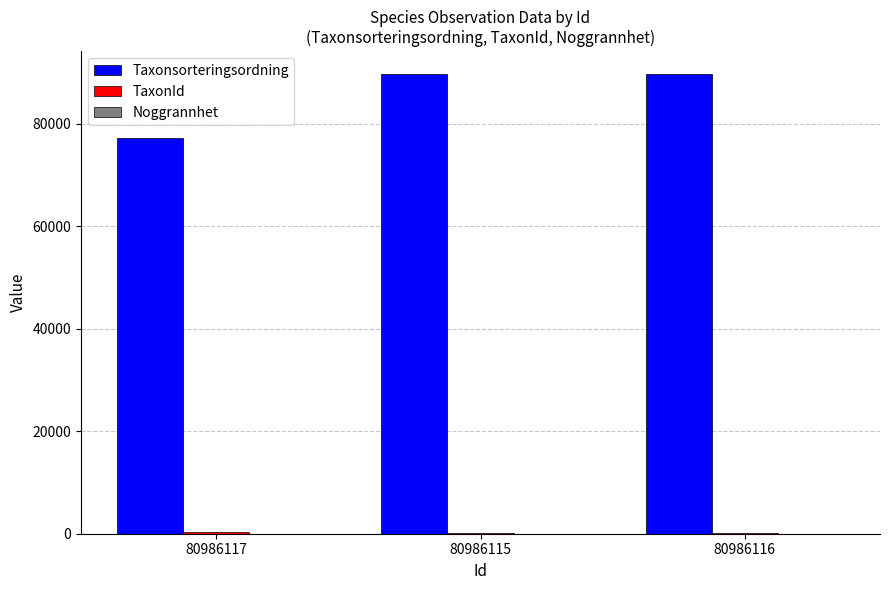

Between 80986117 and 80986115, which series saw the biggest shift?

Taxonsorteringsordning